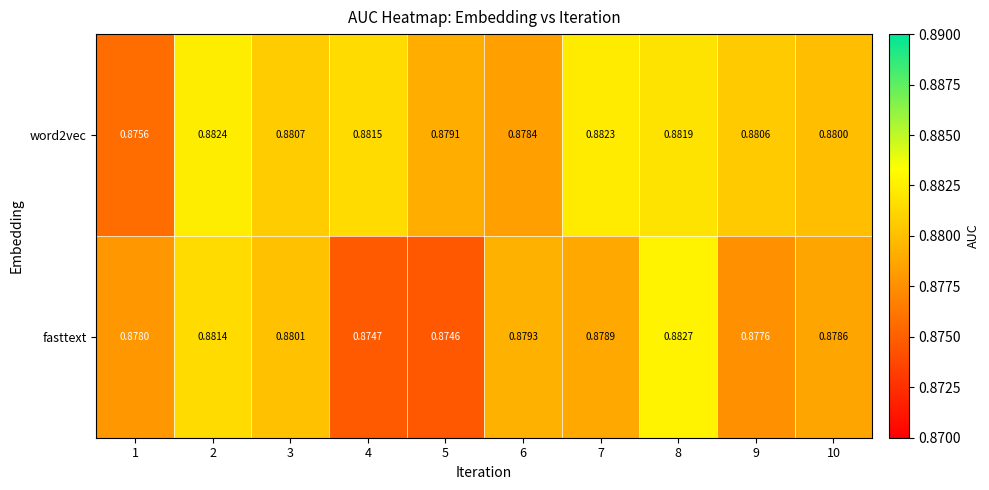

List the series in order of their overall mean, highest first.

word2vec, fasttext